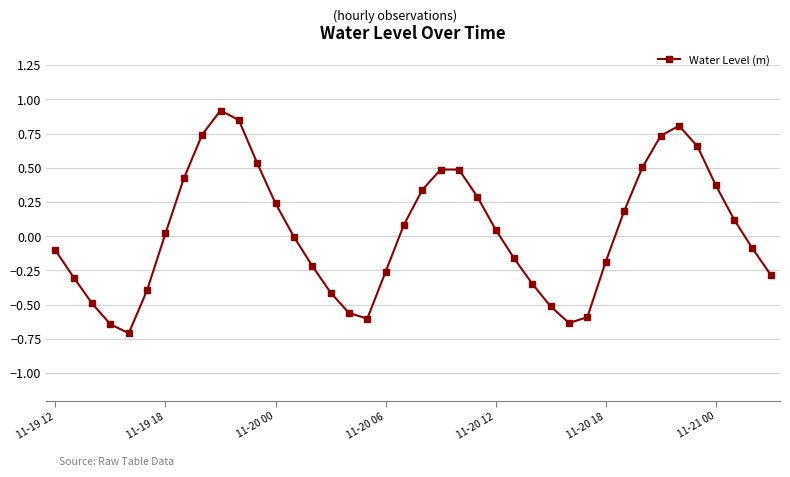

What is the sum of all values?

1.3